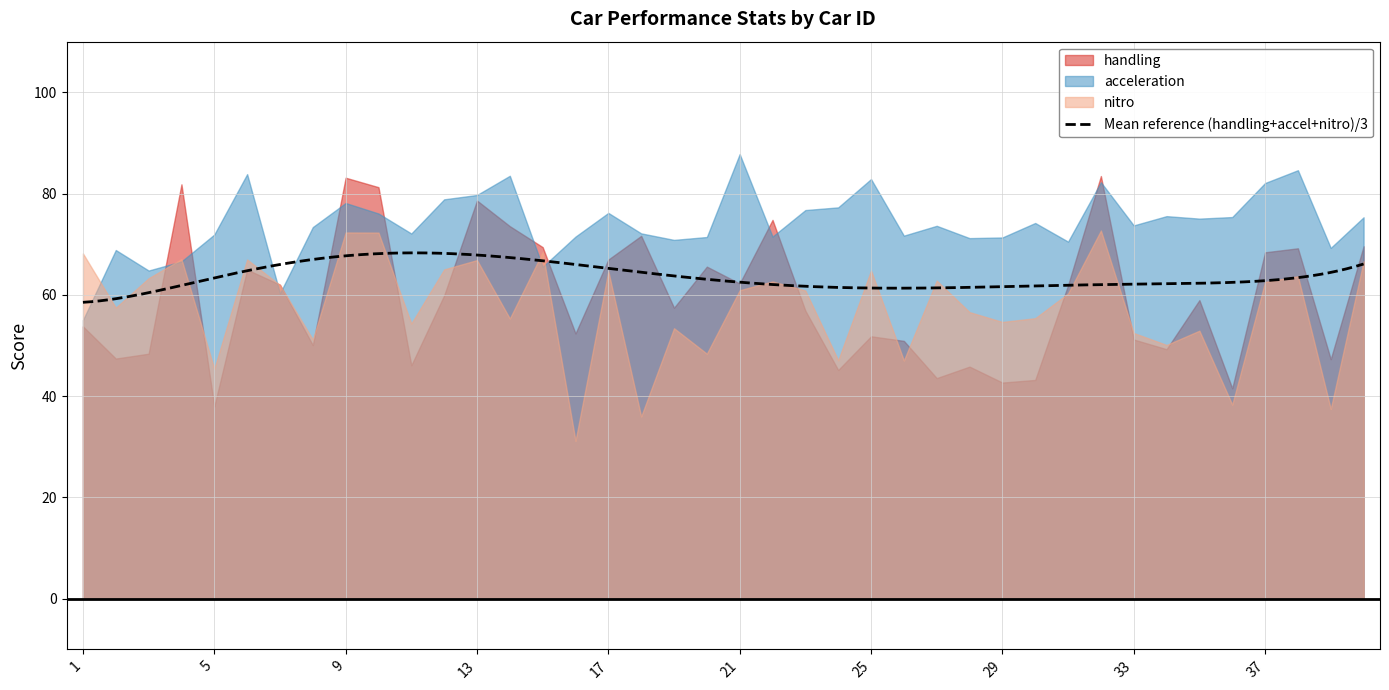

Is the value of nitro at 5 greater than the value of acceleration at 24?

No